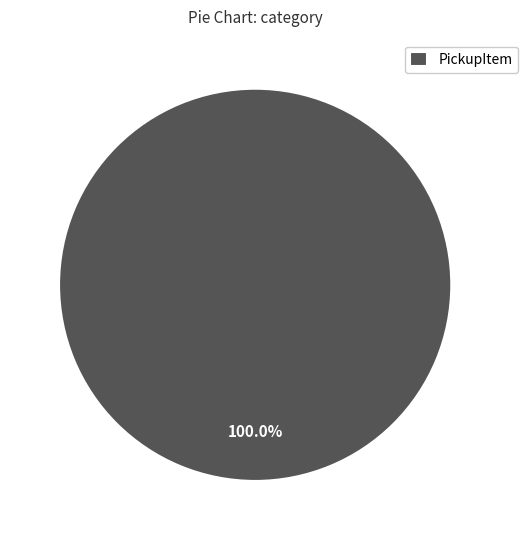

Which category accounts for the majority?

PickupItem